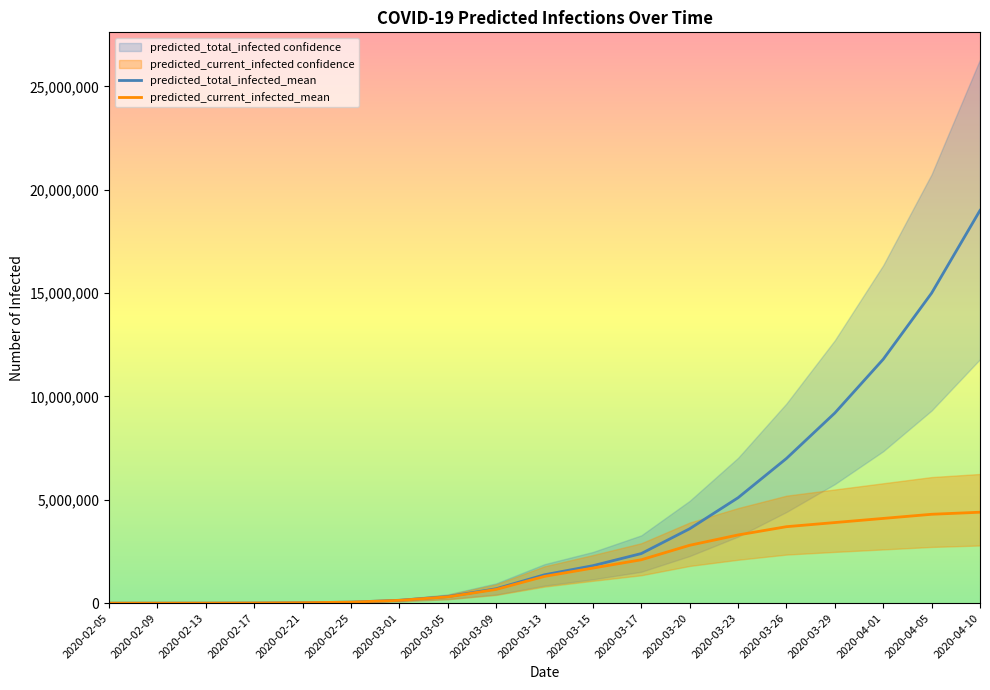

Where does the predicted_current_infected_mean series first go above 1296702?

2020-03-15